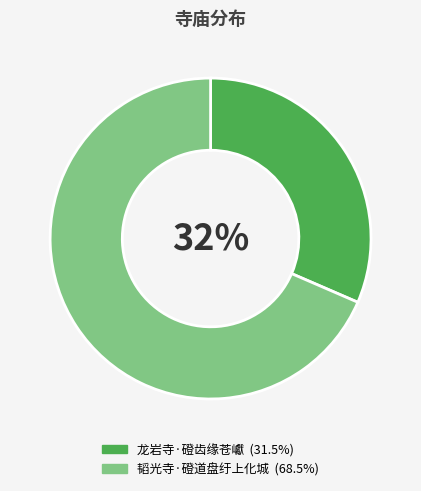

Count the number of slices in the pie.

2